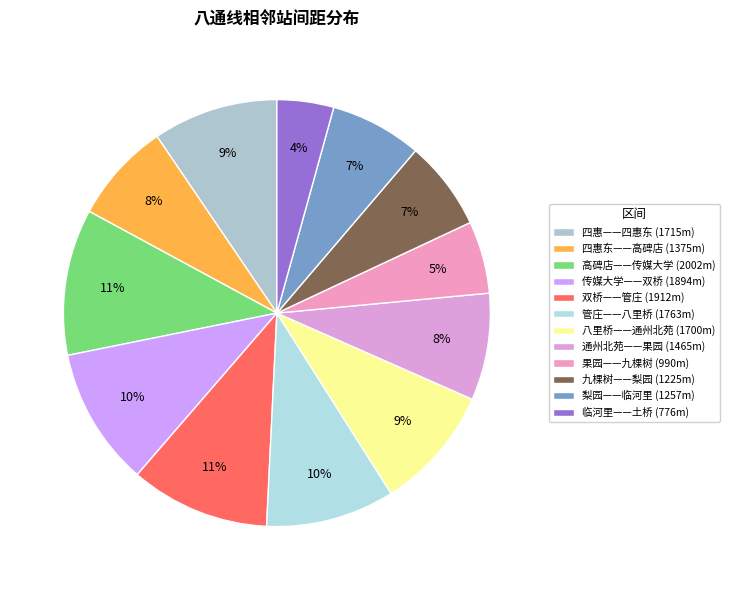

Rank the categories by value from lowest to highest.

临河里——土桥, 果园——九棵树, 九棵树——梨园, 梨园——临河里, 四惠东——高碑店, 通州北苑——果园, 八里桥——通州北苑, 四惠——四惠东, 管庄——八里桥, 传媒大学——双桥, 双桥——管庄, 高碑店——传媒大学